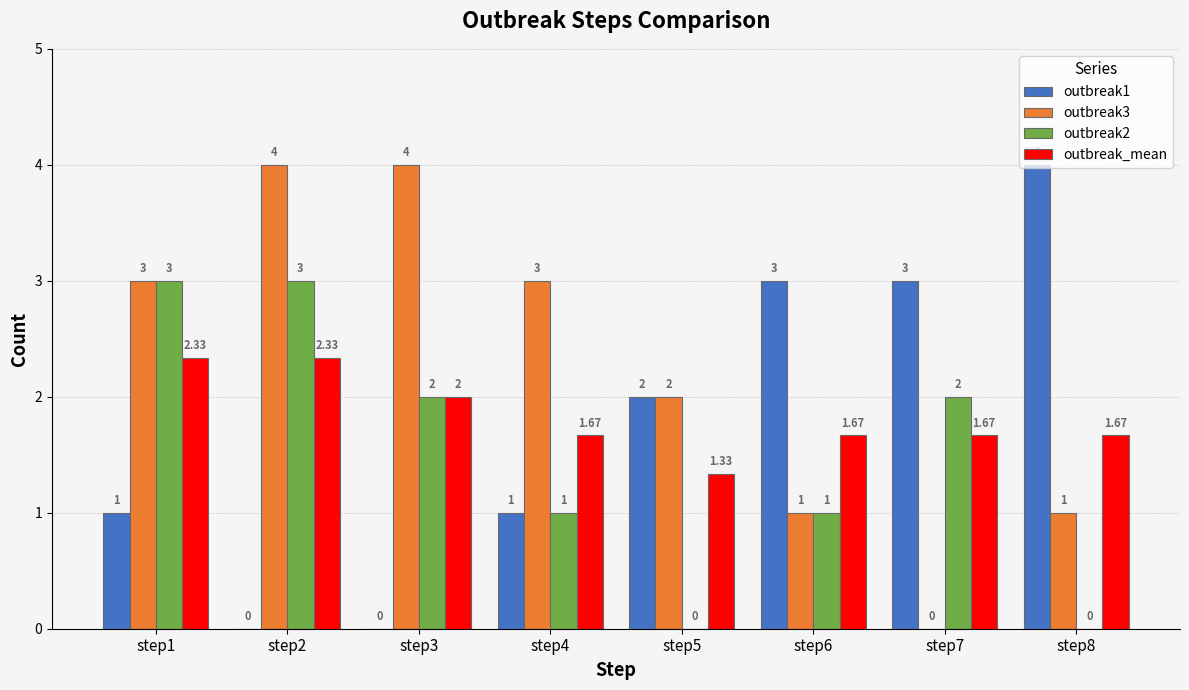

Which series has the largest total across all categories?

outbreak3